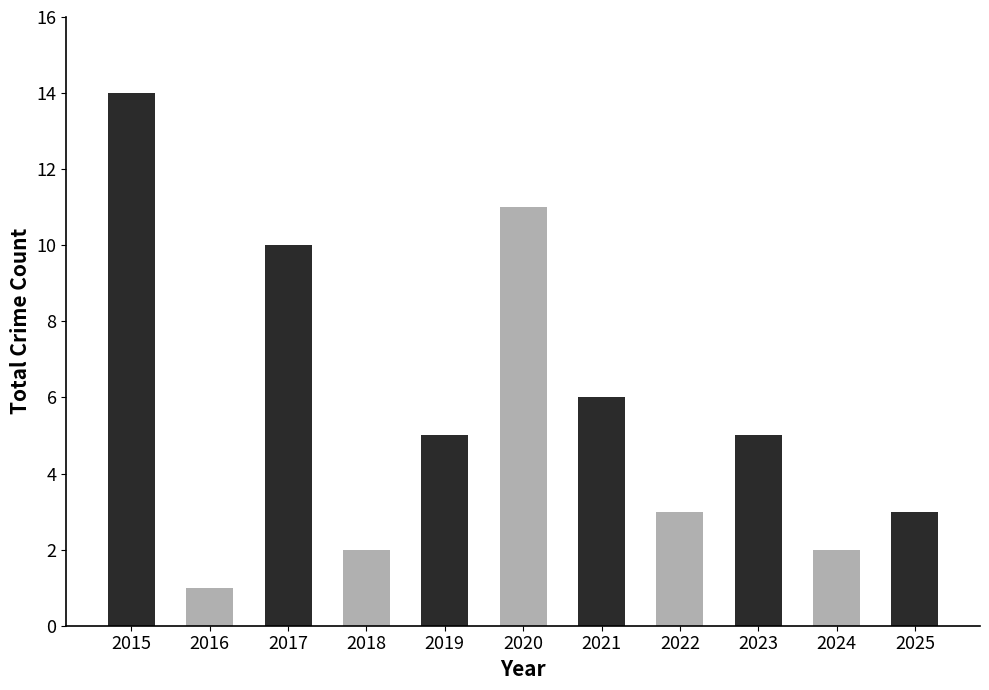

Reading left to right, what are all the values shown in this chart?

14	1	10	2	5	11	6	3	5	2	3